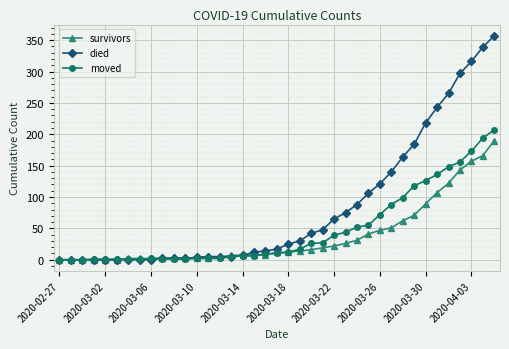

Which series has the widest spread of values?

died